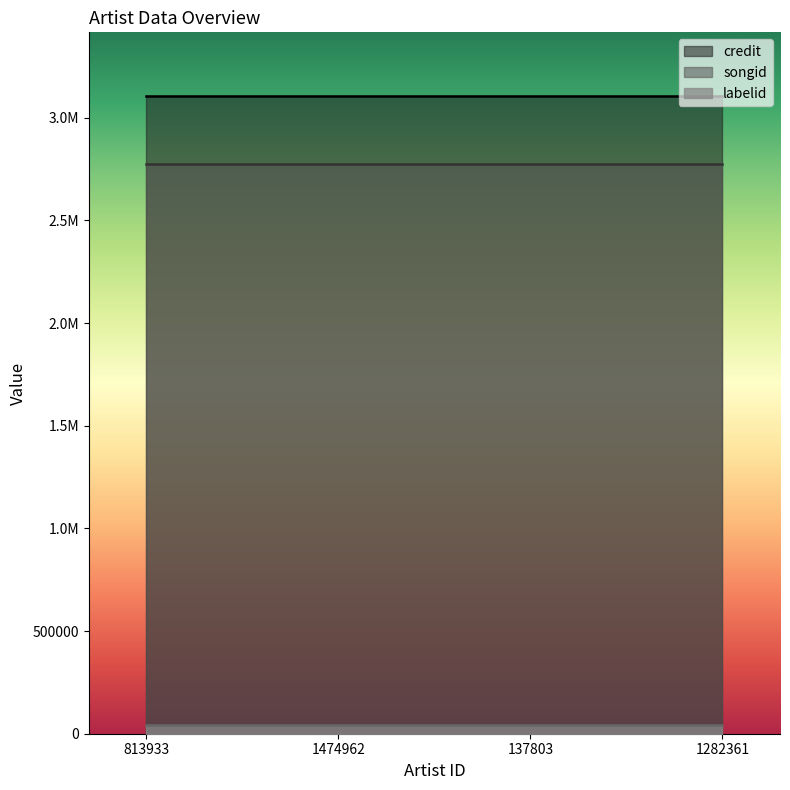

What is the sum of all songid values?

11093676